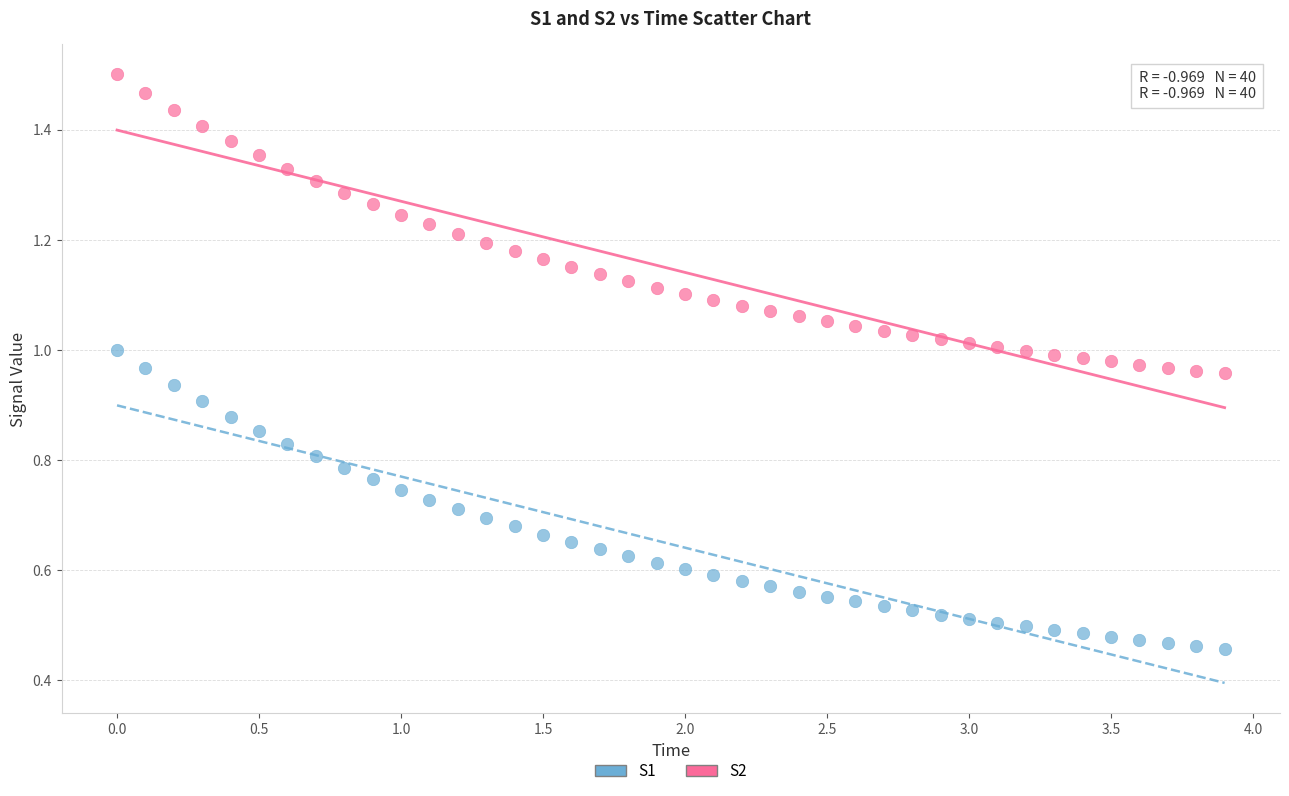

Across all data points, what is the range of X values (max minus min)?

3.9